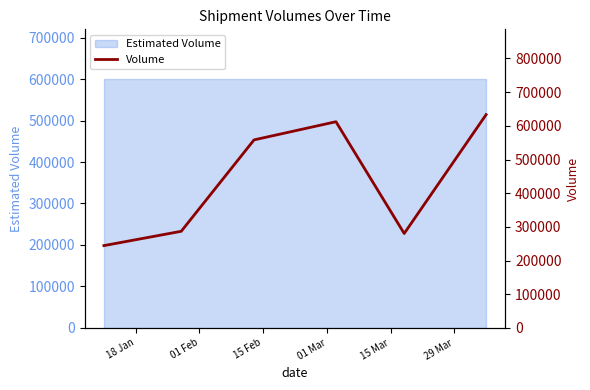

List the labels in order of value, smallest first.

18 Jan, 15 Mar, 01 Feb, 15 Feb, 01 Mar, 29 Mar